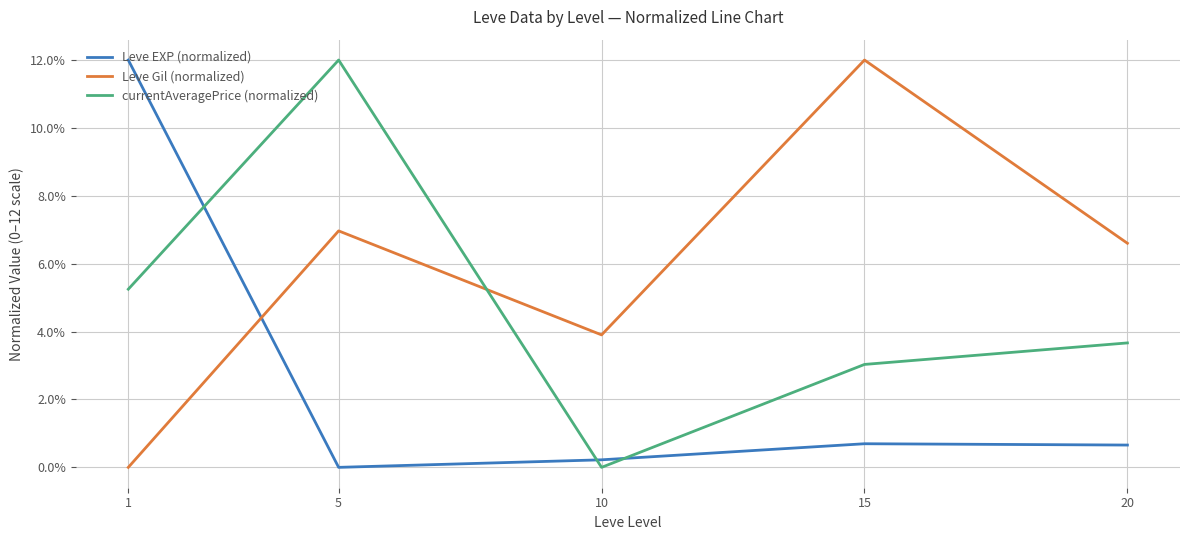

After their last crossing, which series has the higher values: currentAveragePrice (normalized) or Leve EXP (normalized)?

currentAveragePrice (normalized)